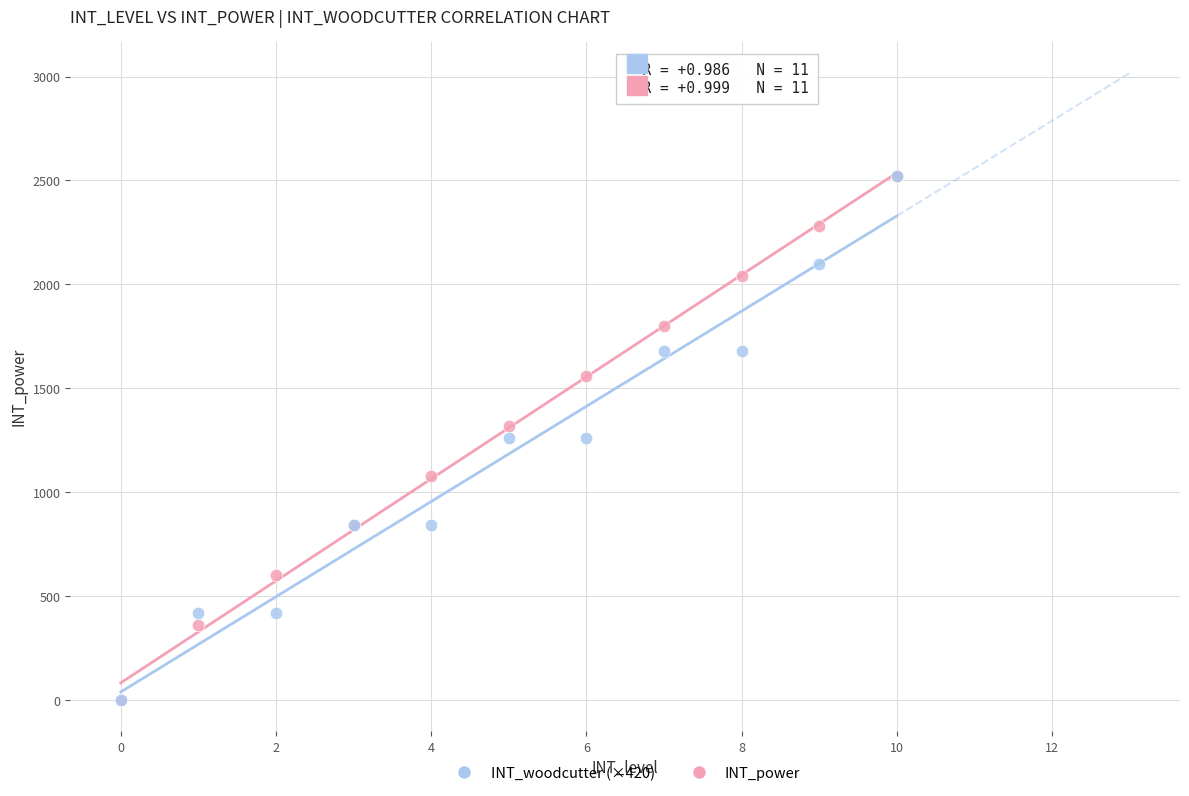

What are all the series names shown in the legend?

INT_woodcutter (×420), INT_power